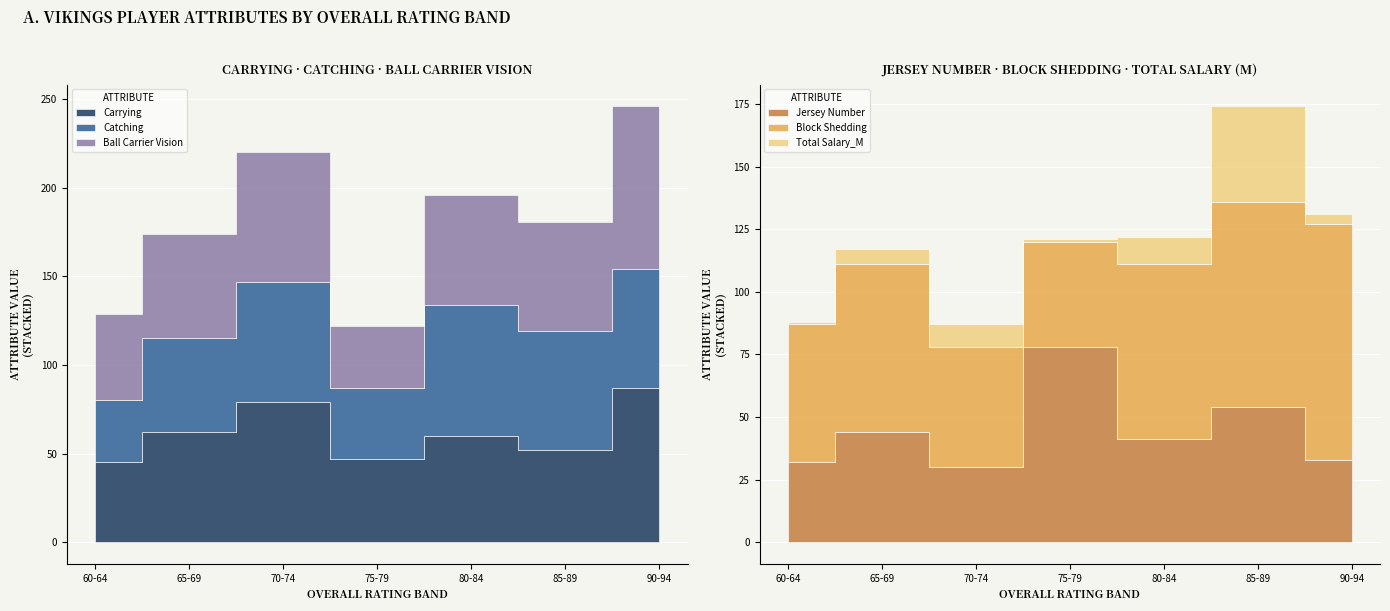

Reading left to right, what are all the values shown in this chart?

Carrying: 60-64=45	65-69=62	70-74=79	75-79=47	80-84=60	85-89=52	90-94=87
Catching: 60-64=35	65-69=53	70-74=68	75-79=40	80-84=74	85-89=67	90-94=67
Ball Carrier Vision: 60-64=49	65-69=59	70-74=73	75-79=35	80-84=62	85-89=62	90-94=92
Jersey Number: 60-64=32	65-69=44	70-74=30	75-79=78	80-84=41	85-89=54	90-94=33
Block Shedding: 60-64=55	65-69=67	70-74=48	75-79=42	80-84=70	85-89=82	90-94=94
Total Salary_M: 60-64=1	65-69=6	70-74=9	75-79=1	80-84=11	85-89=38	90-94=4